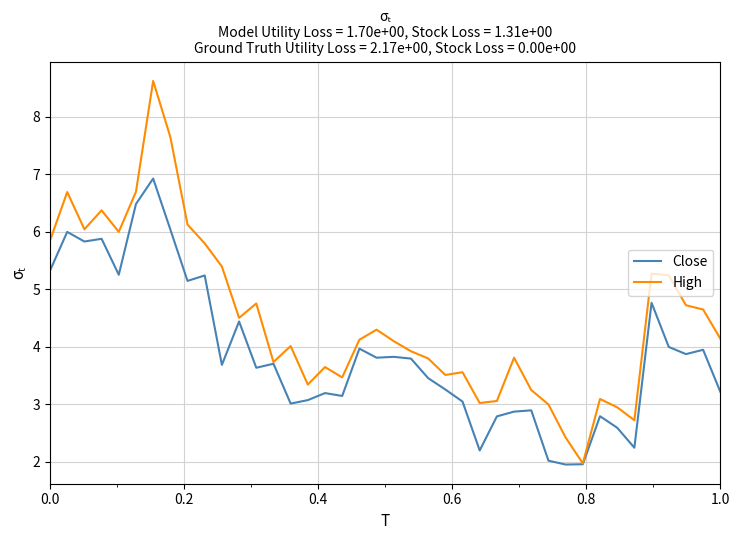

Rank the series by their average value, from highest to lowest.

High, Close